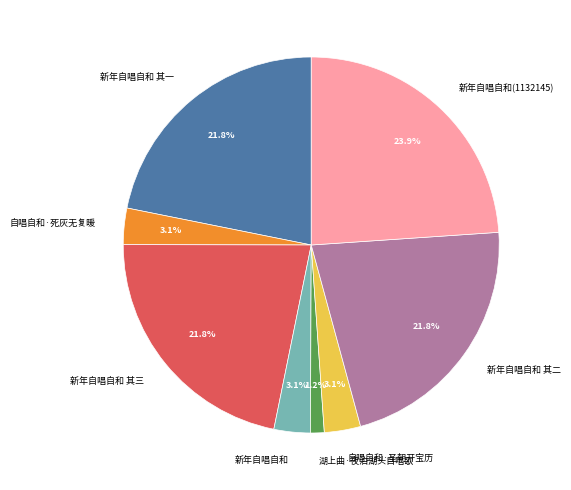

How many slices are in this pie chart?

8